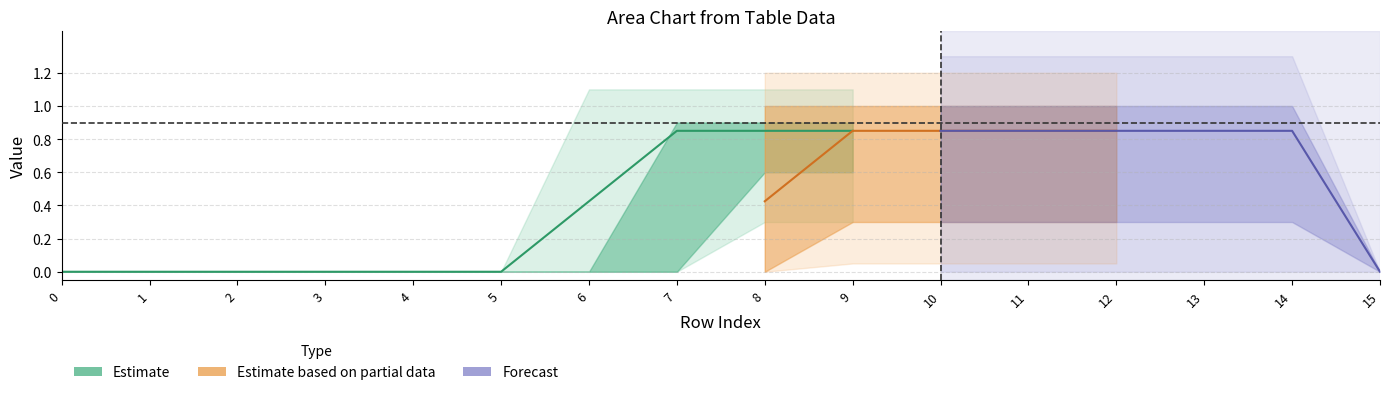

True or false: col_2 has a value of 0 at 15.

True